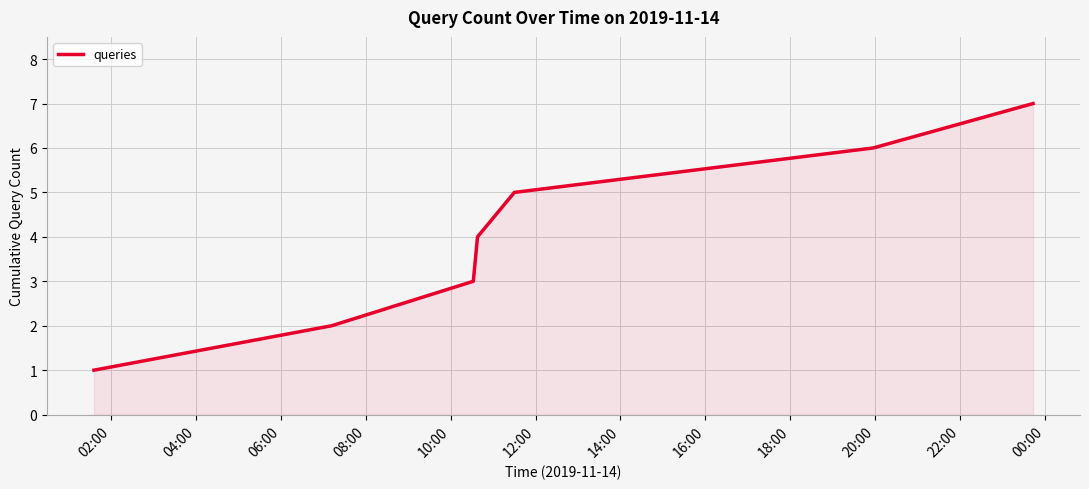

True or false: the data has more than 0 interior local peaks.

False